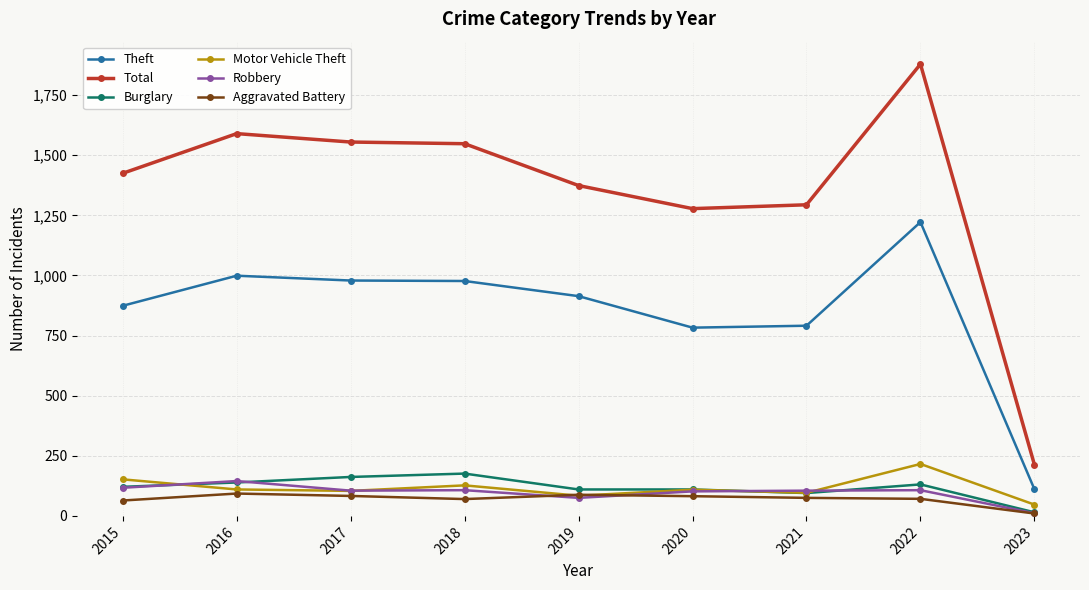

Count the number of categories in the chart.

9